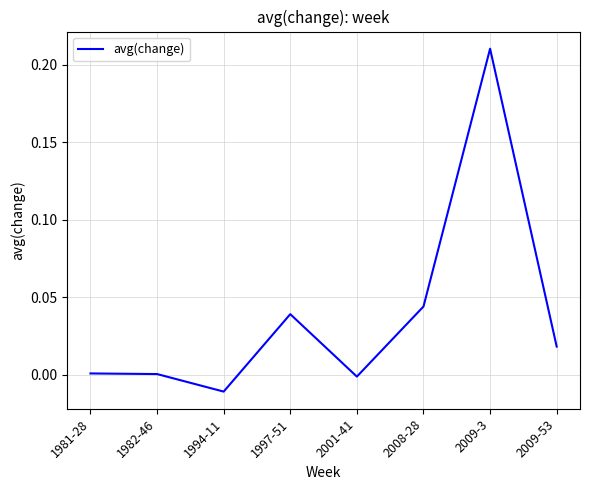

Which label corresponds to the smallest value in the chart?

1994-11